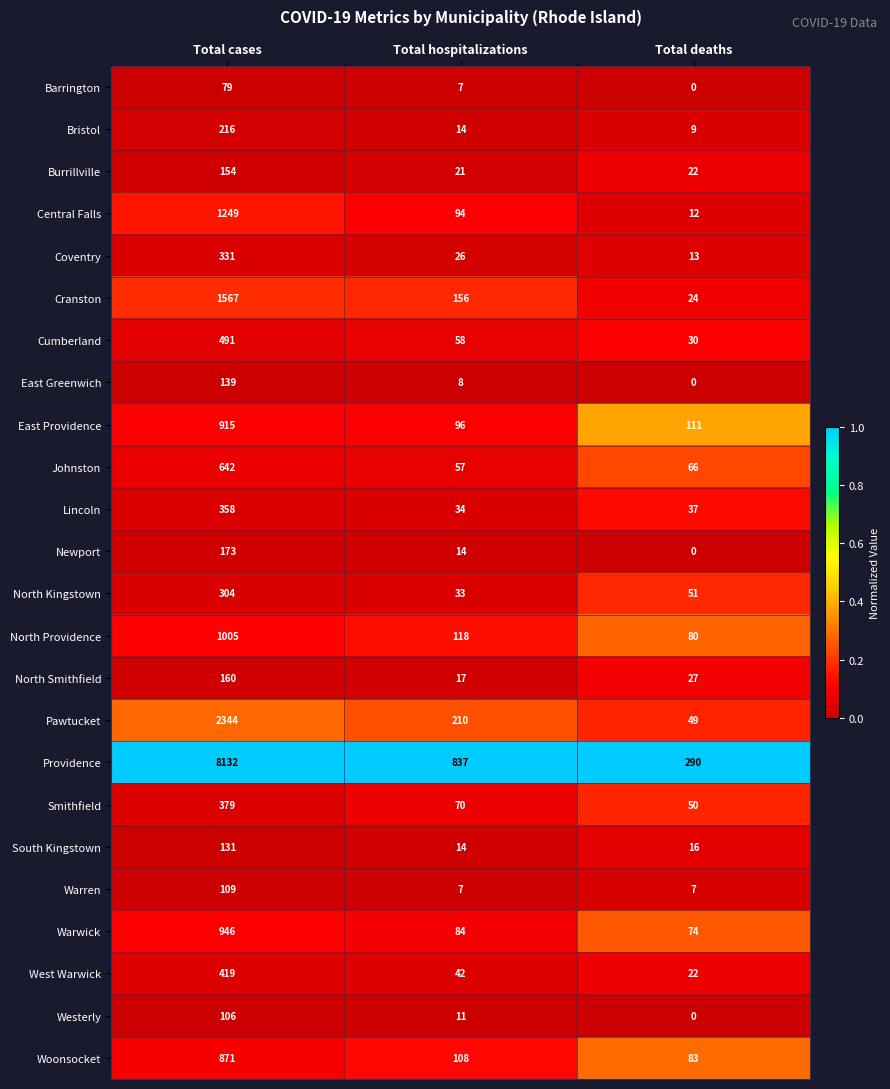

What value does the North Smithfield series have at Total deaths, to the nearest 5?

25